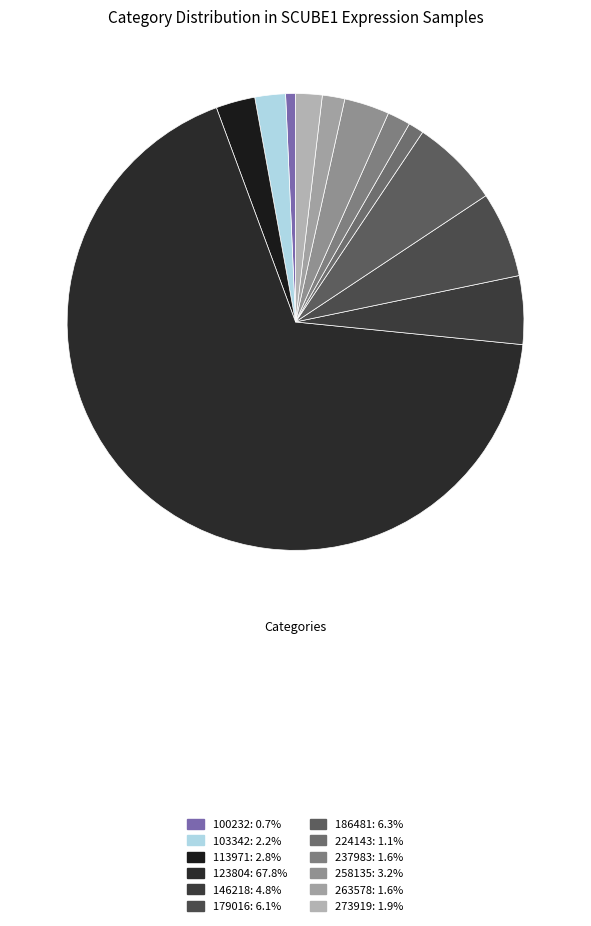

Which category has the biggest portion of the pie?

123804